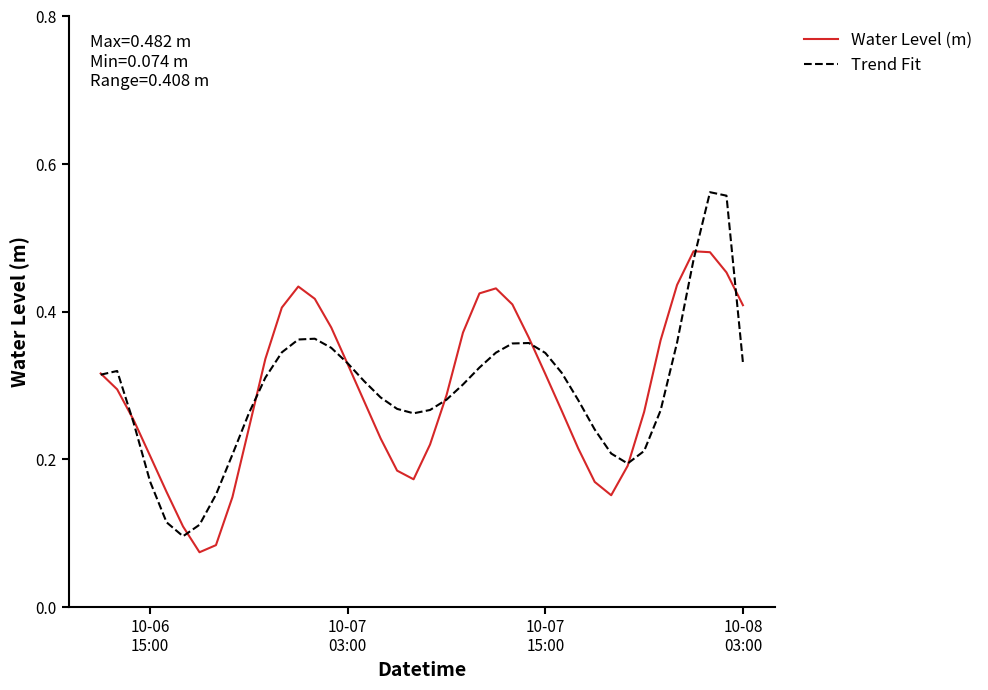

List the series in order of their peak value, highest first.

Trend Fit, Water Level (m)